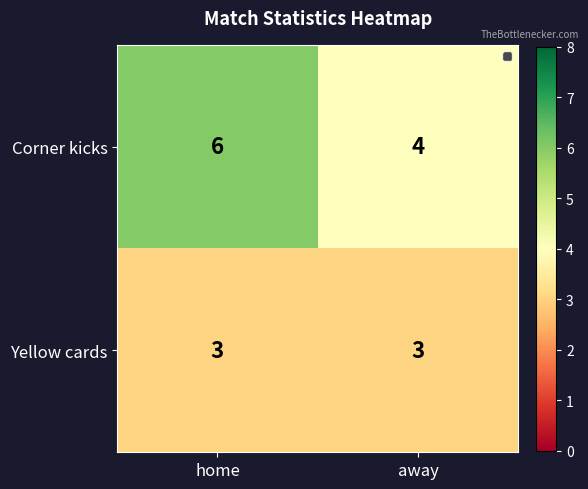

At home, list the series in order from smallest to largest.

Yellow cards, Corner kicks